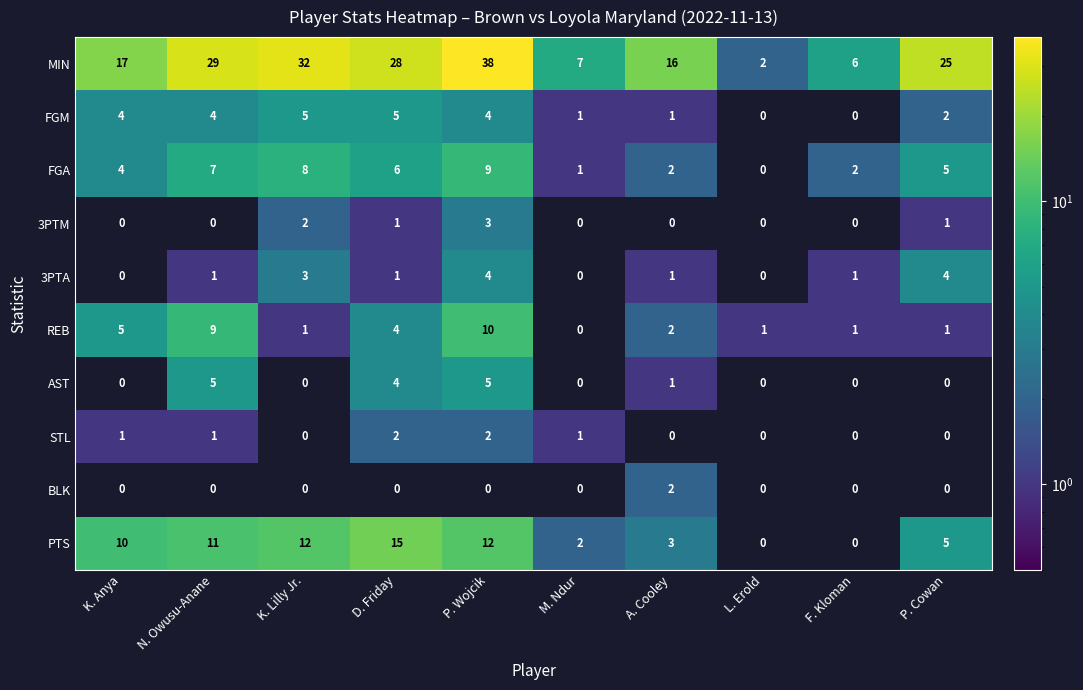

What is the spread (max minus min) of values at F. Kloman?

6